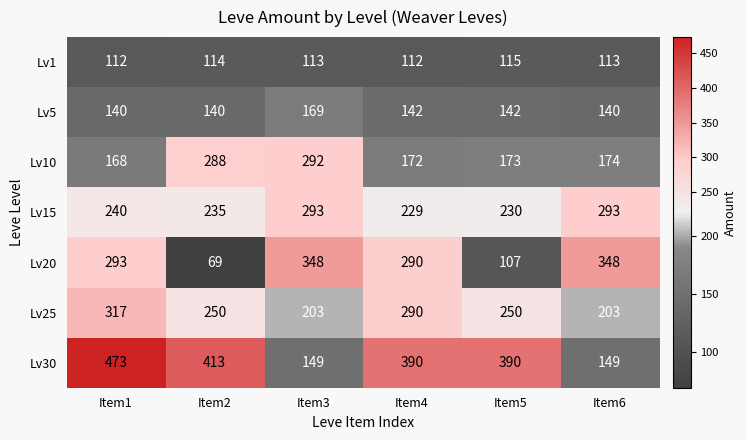

What is the approximate value of Lv30 at Item1, to the nearest 10?

470